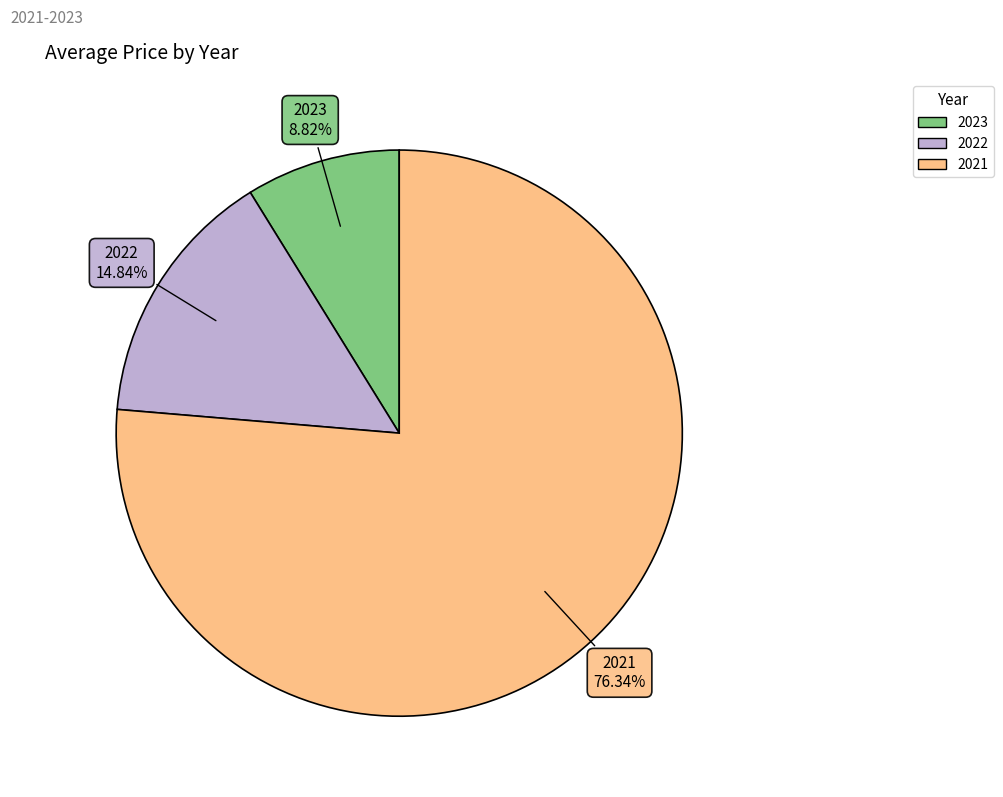

What is the largest slice in the pie chart?

2021